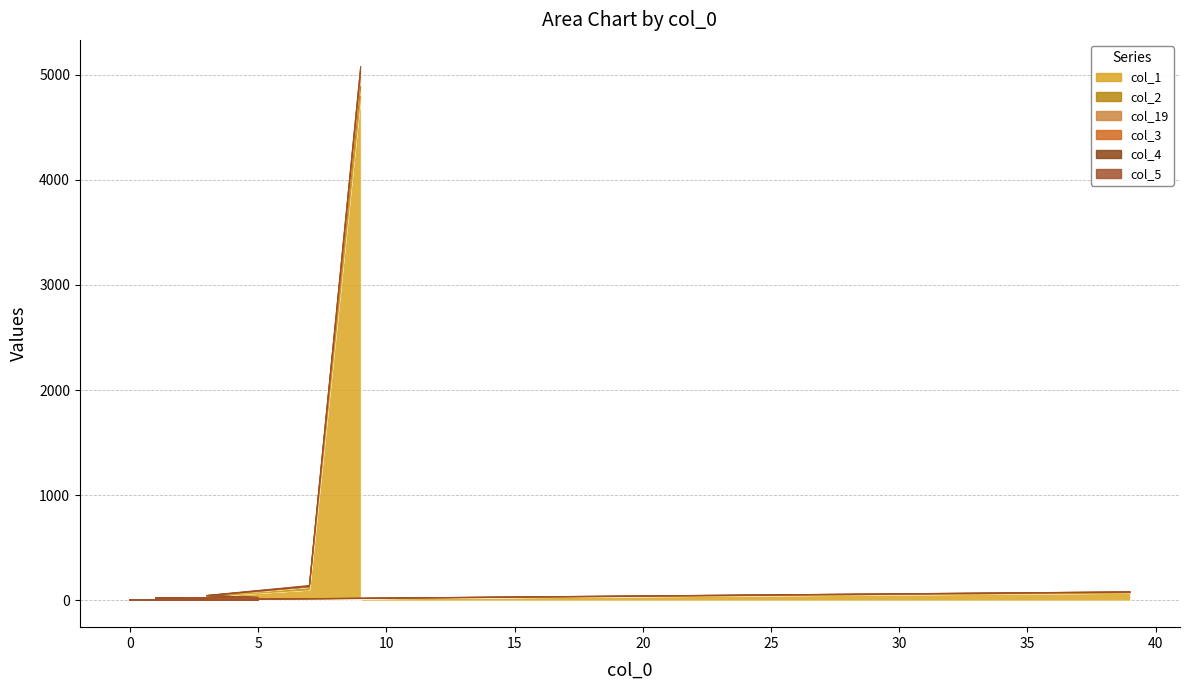

What is the average value of the col_1 series?

257